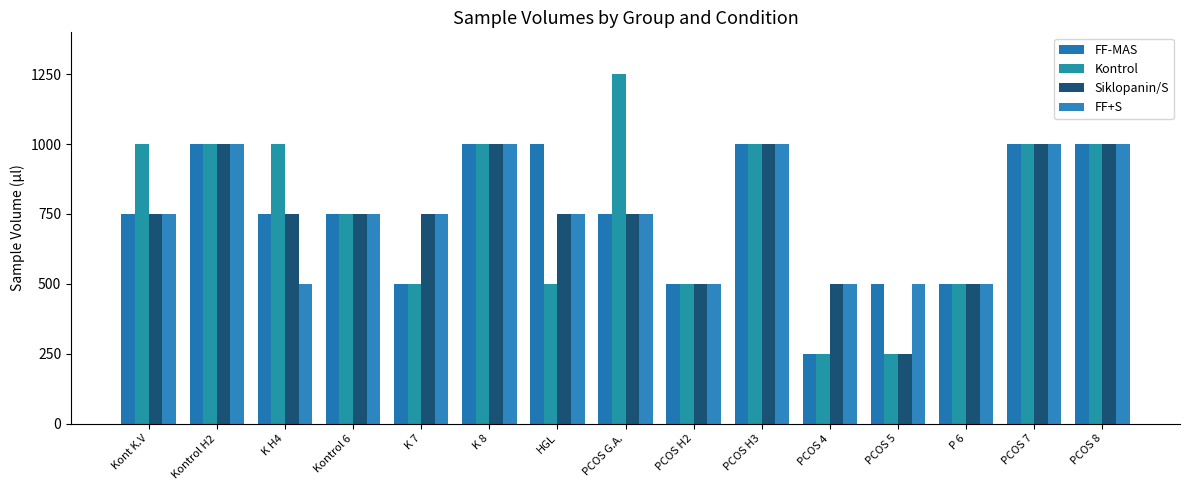

Reading left to right, transcribe all the data shown in this chart.

FF-MAS: 750	1000	750	750	500	1000	1000	750	500	1000	250	500	500	1000	1000
Kontrol: 1000	1000	1000	750	500	1000	500	1250	500	1000	250	250	500	1000	1000
Siklopanin/S: 750	1000	750	750	750	1000	750	750	500	1000	500	250	500	1000	1000
FF+S: 750	1000	500	750	750	1000	750	750	500	1000	500	500	500	1000	1000